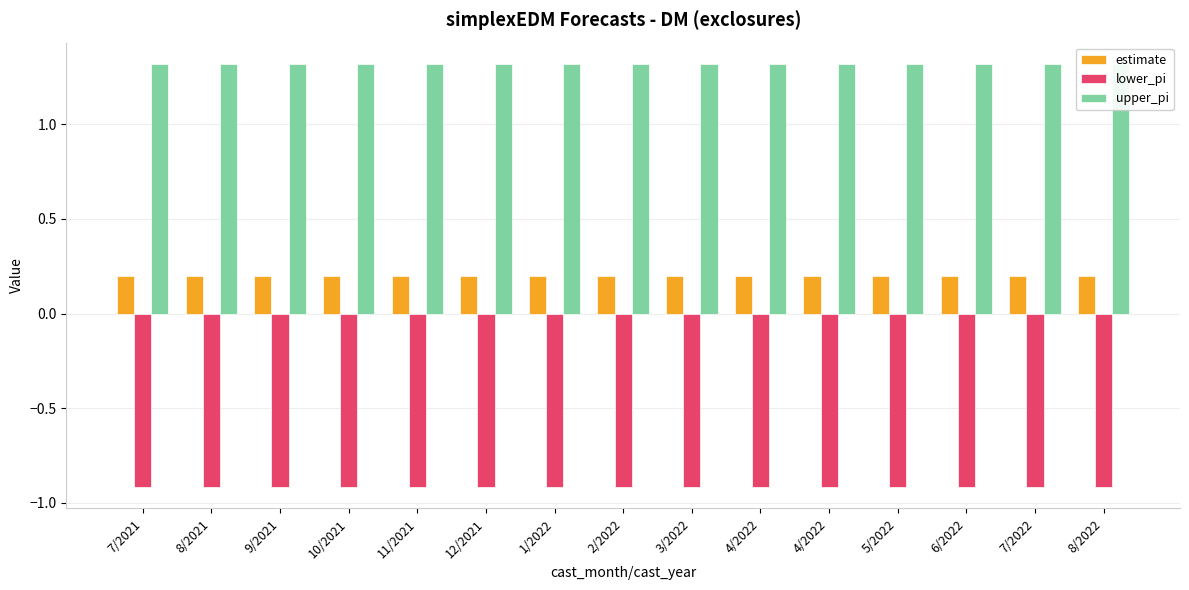

Reading left to right, extract all data points from this chart.

estimate: 0.2	0.2	0.2	0.2	0.2	0.2	0.2	0.2	0.2	0.2	0.2	0.2	0.2	0.2	0.2
lower_pi: -0.9	-0.9	-0.9	-0.9	-0.9	-0.9	-0.9	-0.9	-0.9	-0.9	-0.9	-0.9	-0.9	-0.9	-0.9
upper_pi: 1.3	1.3	1.3	1.3	1.3	1.3	1.3	1.3	1.3	1.3	1.3	1.3	1.3	1.3	1.3